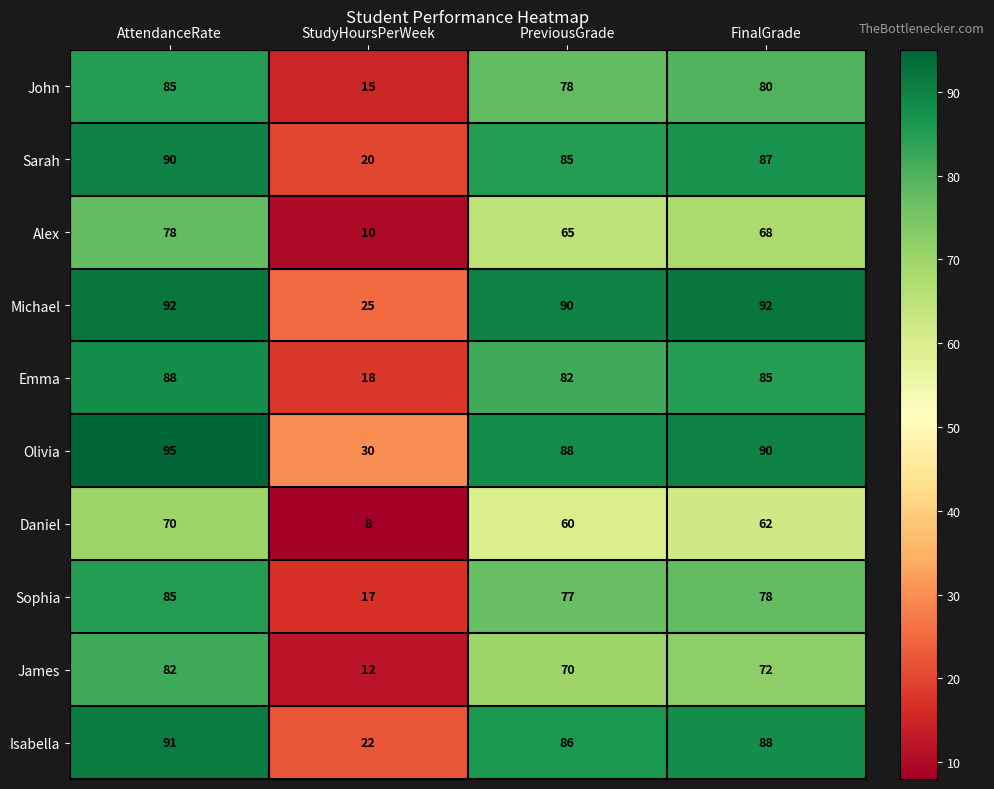

Is it true that James equals 16 at StudyHoursPerWeek?

False